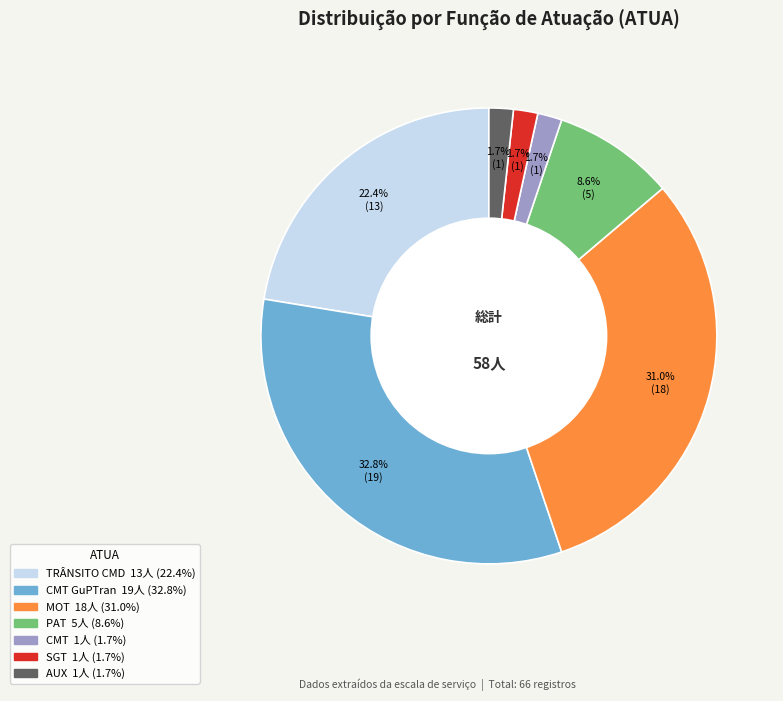

How many segments does this pie chart have?

7